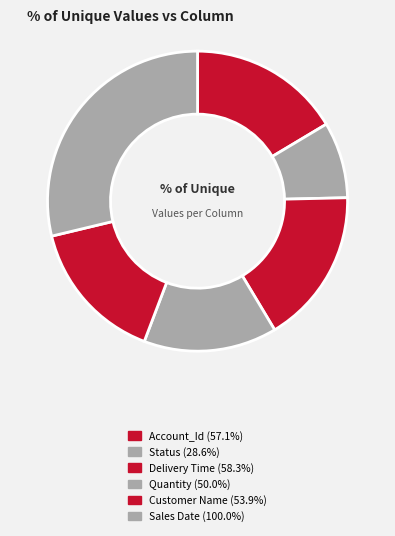

Which has a higher value, Sales Date or Delivery Time?

Sales Date